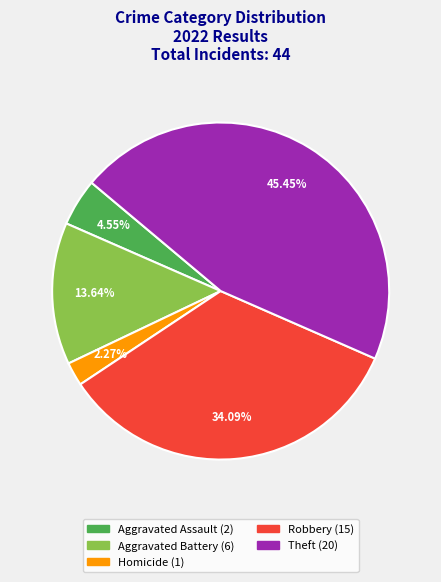

Is there any slice that represents more than half of the pie?

No